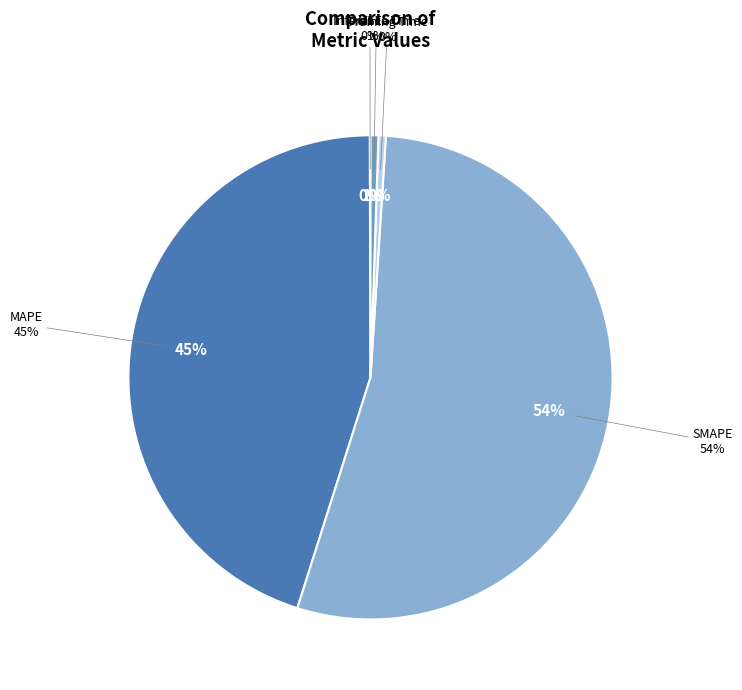

Rank the categories by value from lowest to highest.

MSE, Training Time, Inference Time, MAPE, SMAPE